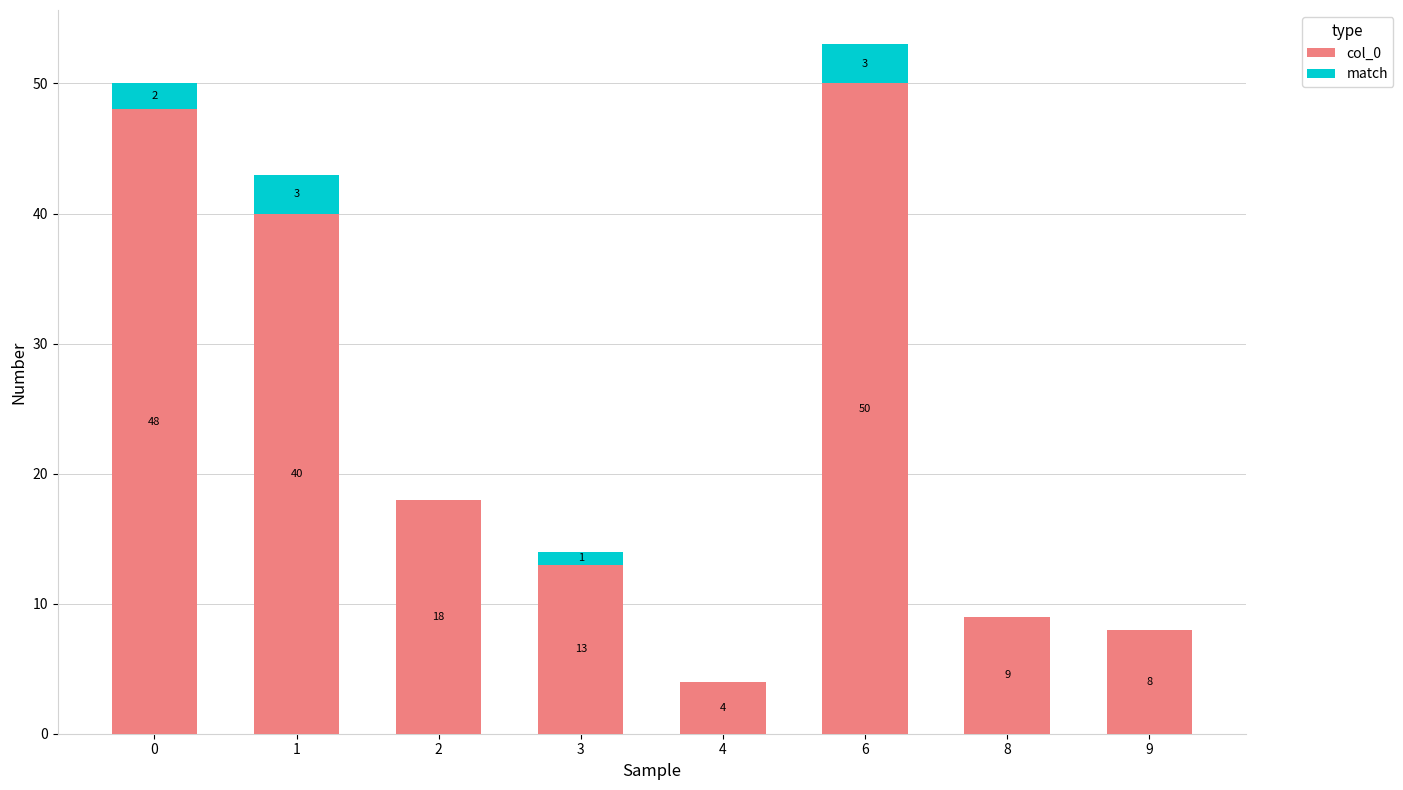

Count the number of categories in the chart.

8